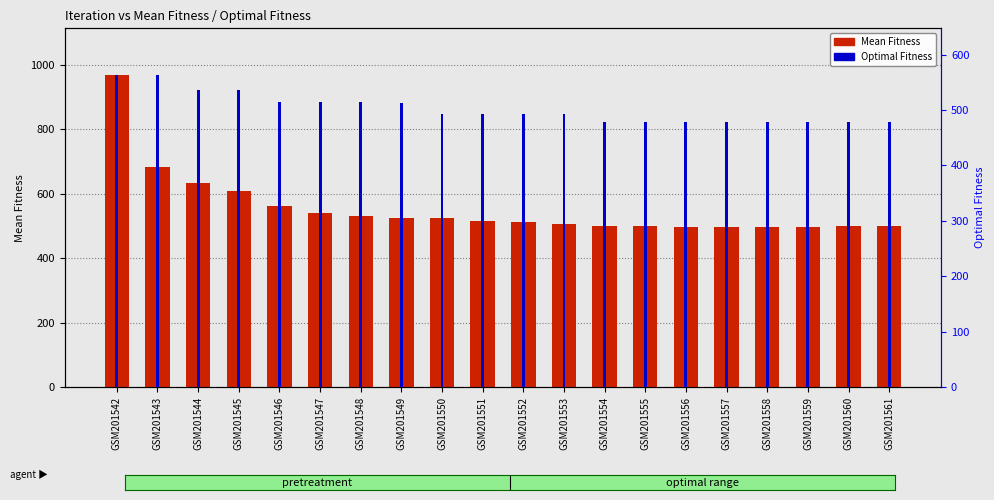

At which category is the sum across all series the highest?

GSM201542